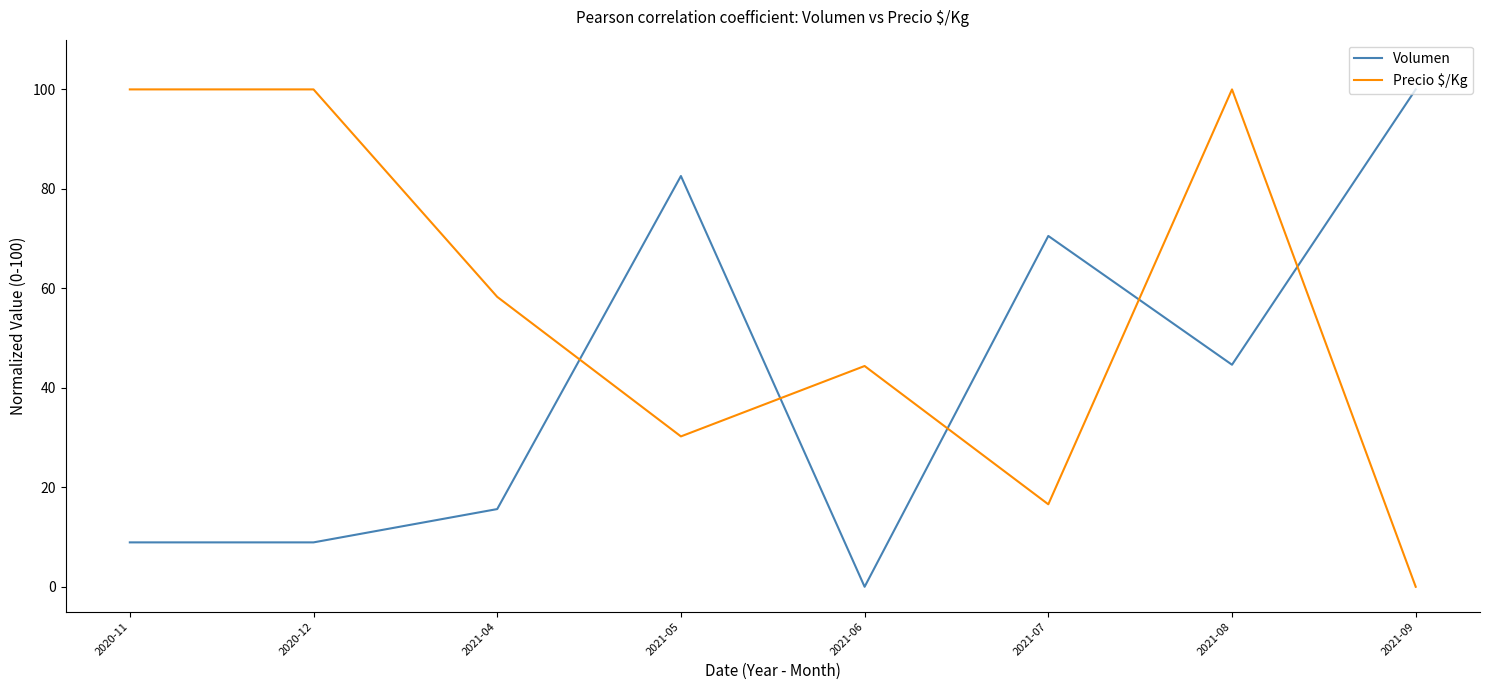

Where is Volumen nearest to the value 50?

2021-08